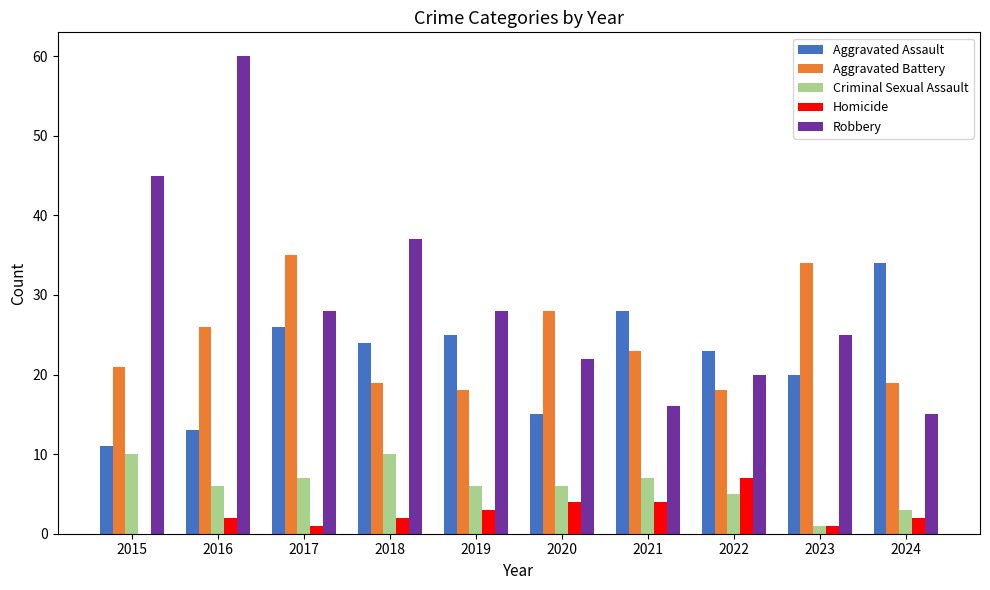

Is it true that Robbery equals 16 at 2021?

True